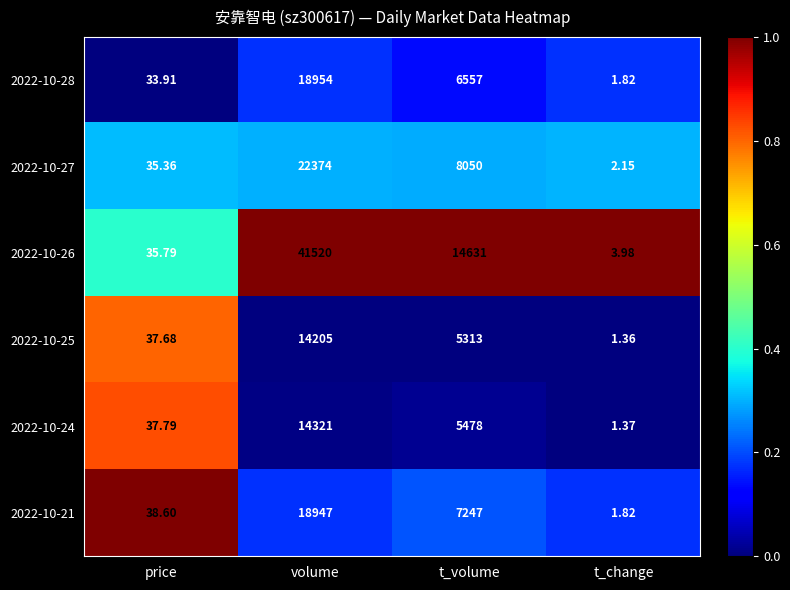

Where is 2022-10-21 nearest to the value 9474?

t_volume